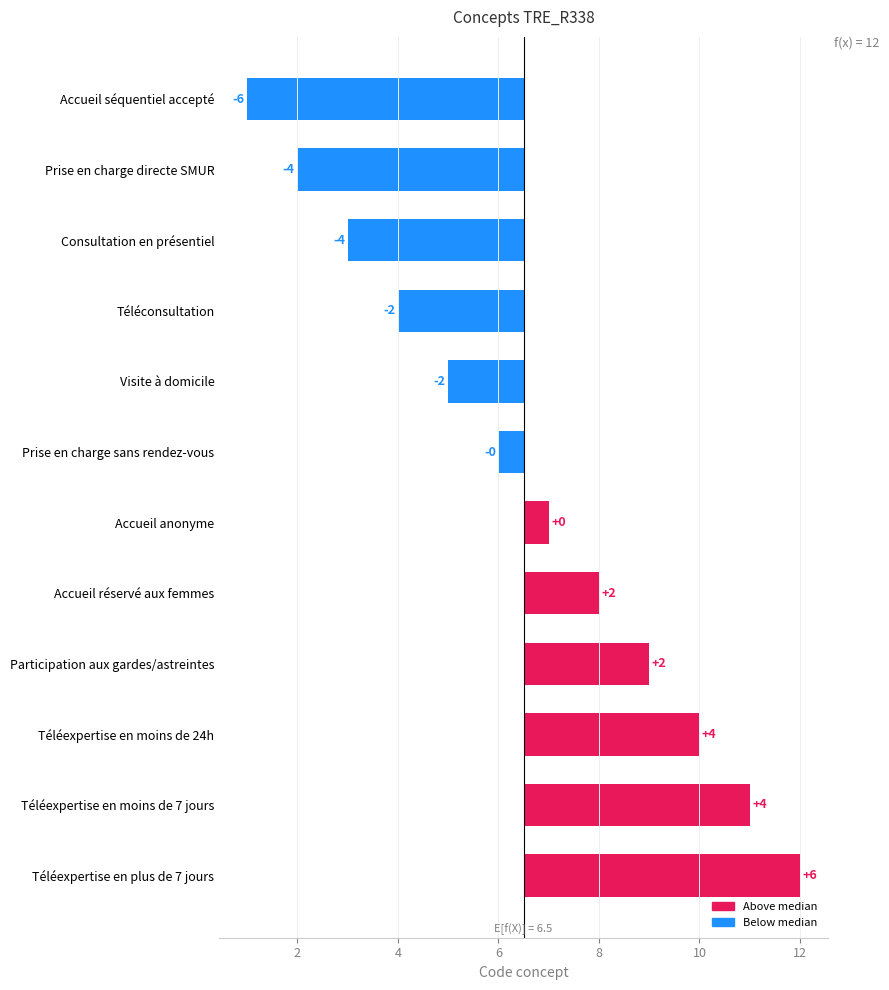

How many bars are there in total?

12